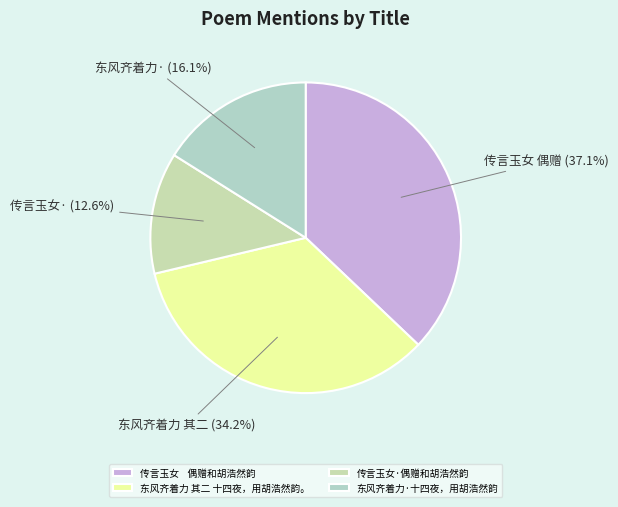

How many segments does this pie chart have?

4